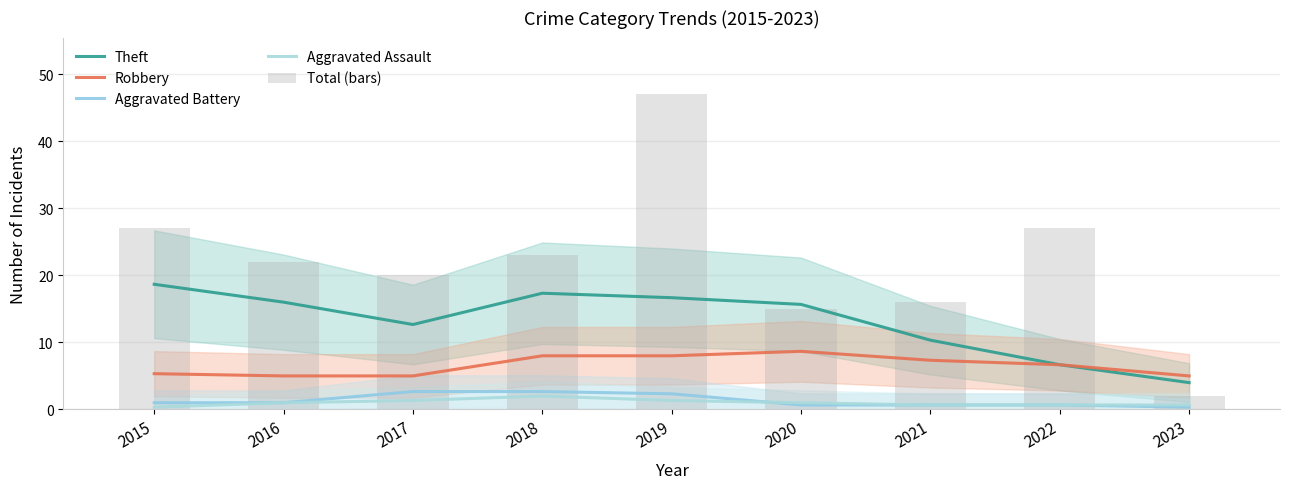

What is the sum of the Total (bars) values at 2017 and 2018?

43.0